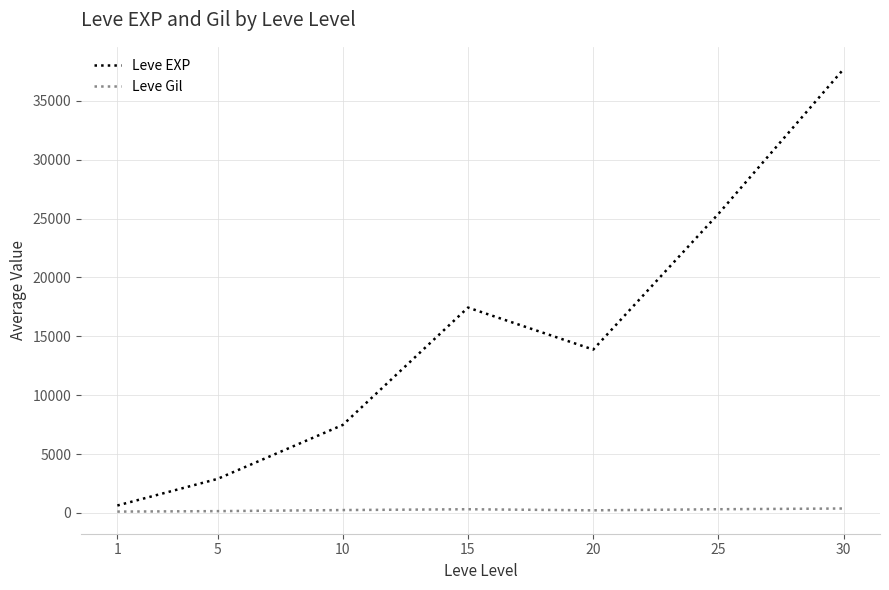

At which category is the sum across all series the highest?

30